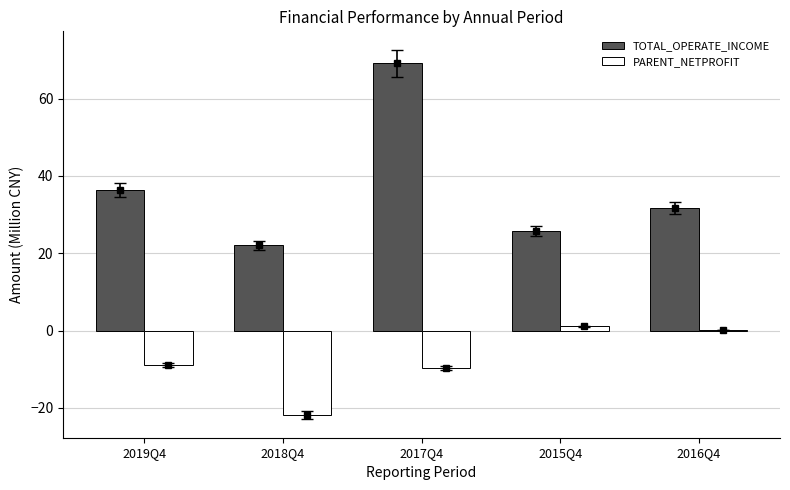

At which category is the sum across all series the highest?

2017Q4